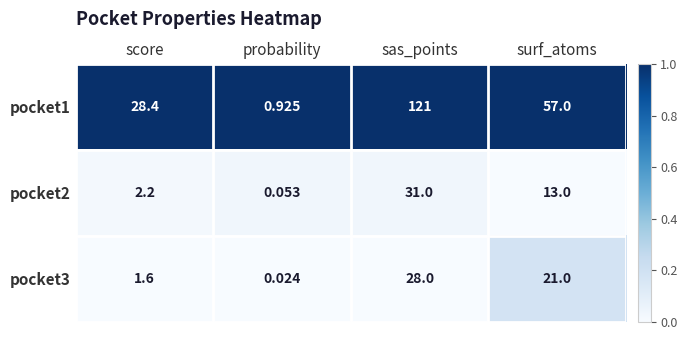

Where does the pocket1 series first go above 57?

sas_points